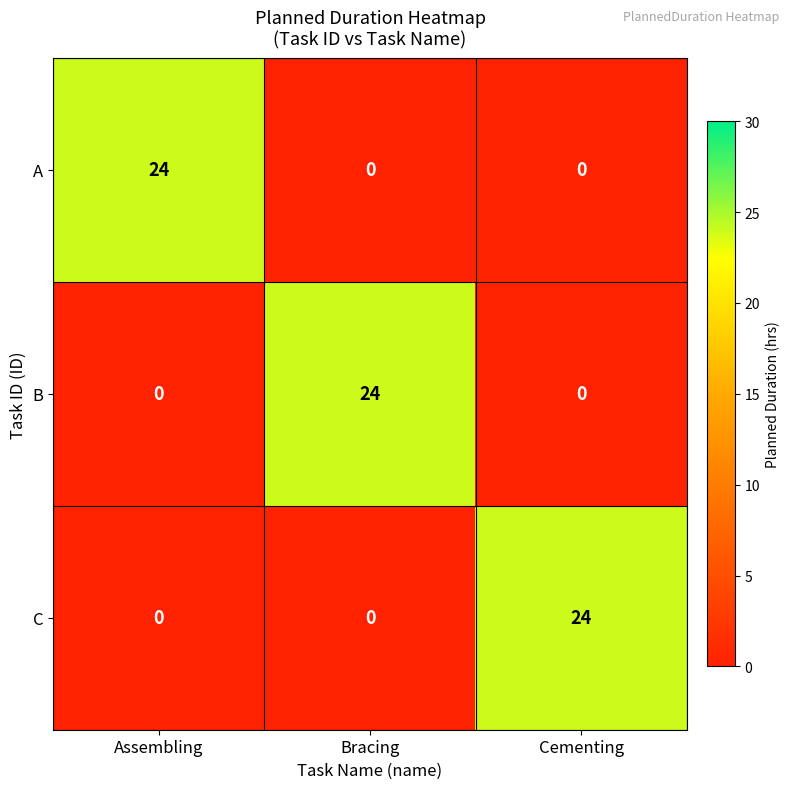

What is the maximum value shown in the chart?

24